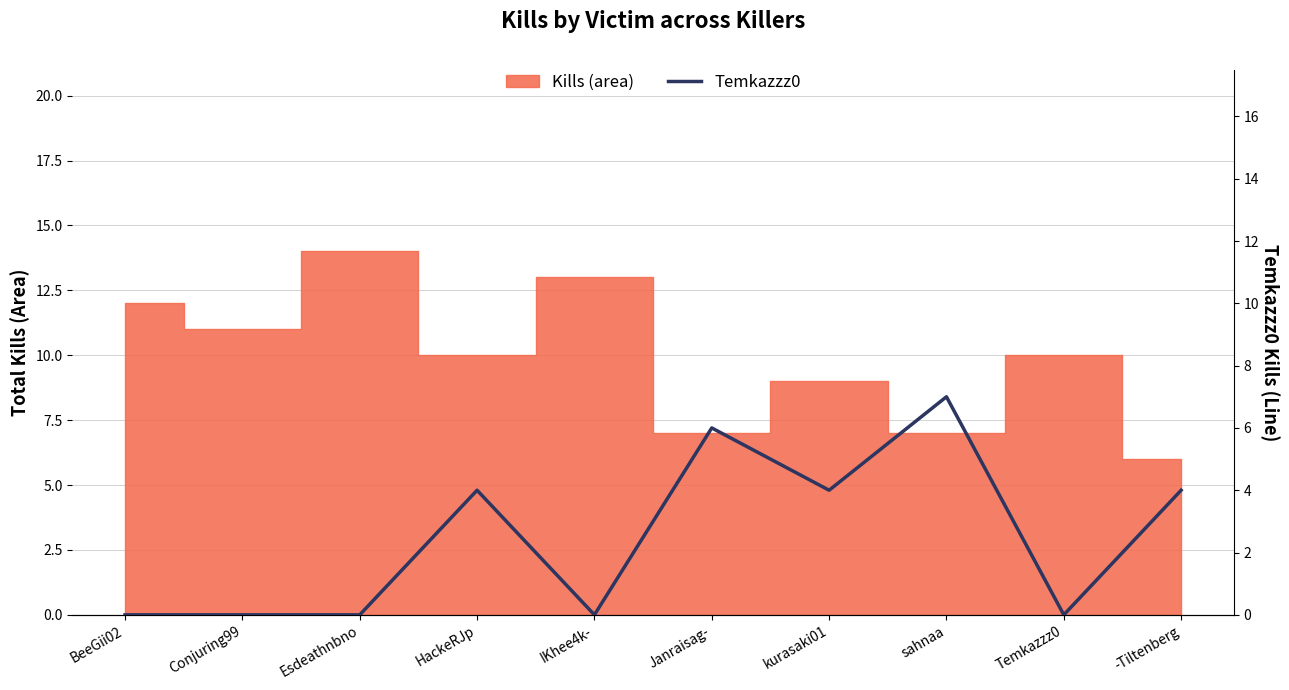

Rank the categories by value from highest to lowest.

sahnaa, Janraisag-, HackeRJp, kurasaki01, -Tiltenberg, BeeGii02, Conjuring99, Esdeathnbno, IKhee4k-, Temkazzz0